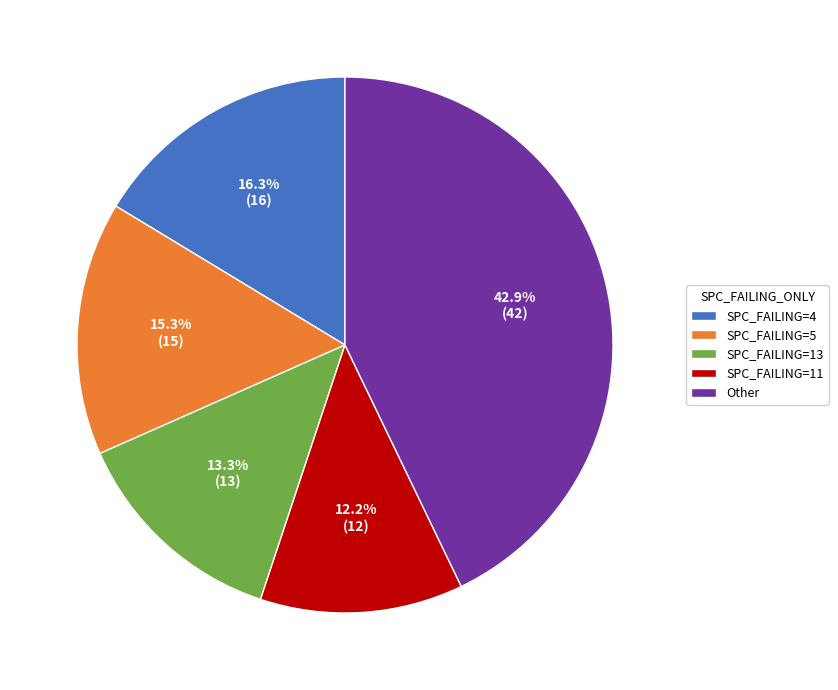

Is there any slice that represents more than half of the pie?

No